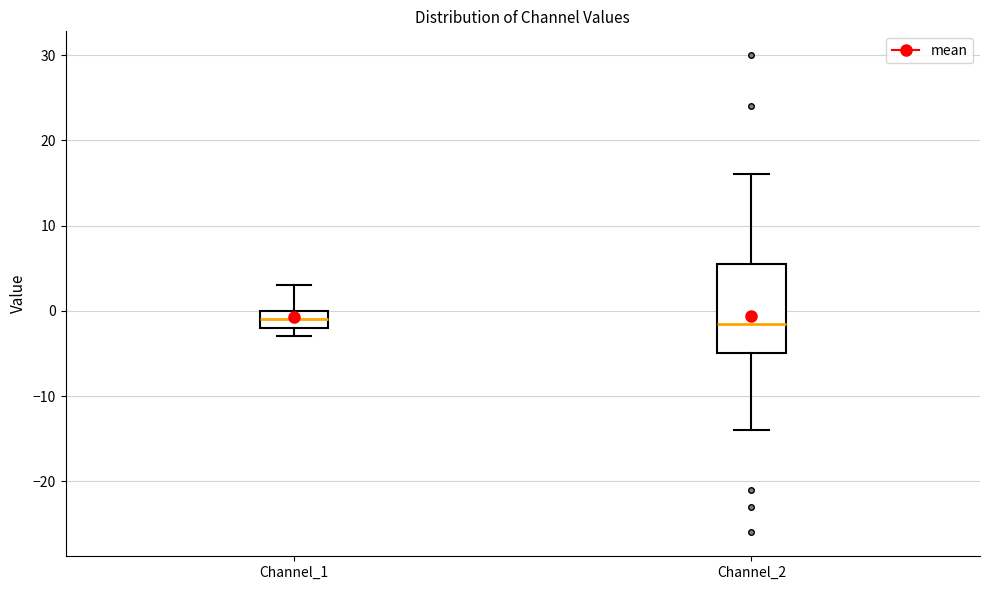

Comparing the boxes themselves (not the whiskers), which one is the tallest?

Channel_2